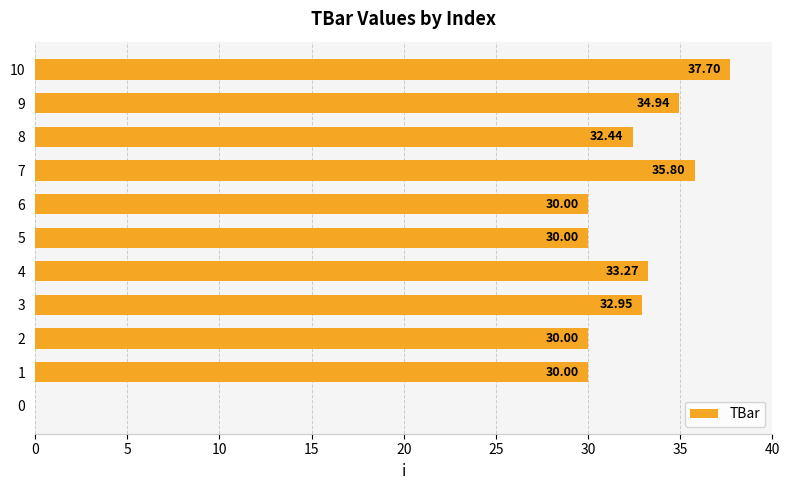

What is the sum of all values?

327.1